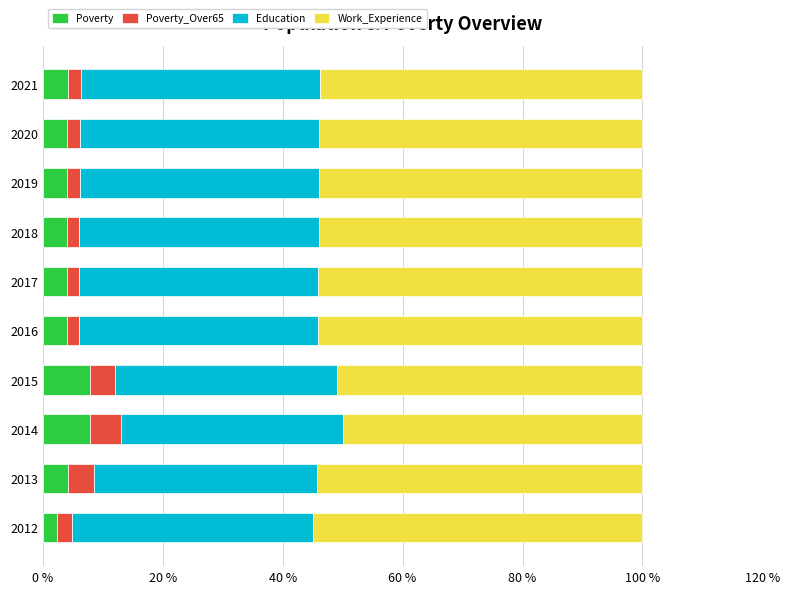

What is the difference between the maximum and minimum values in the Poverty series?

5.4